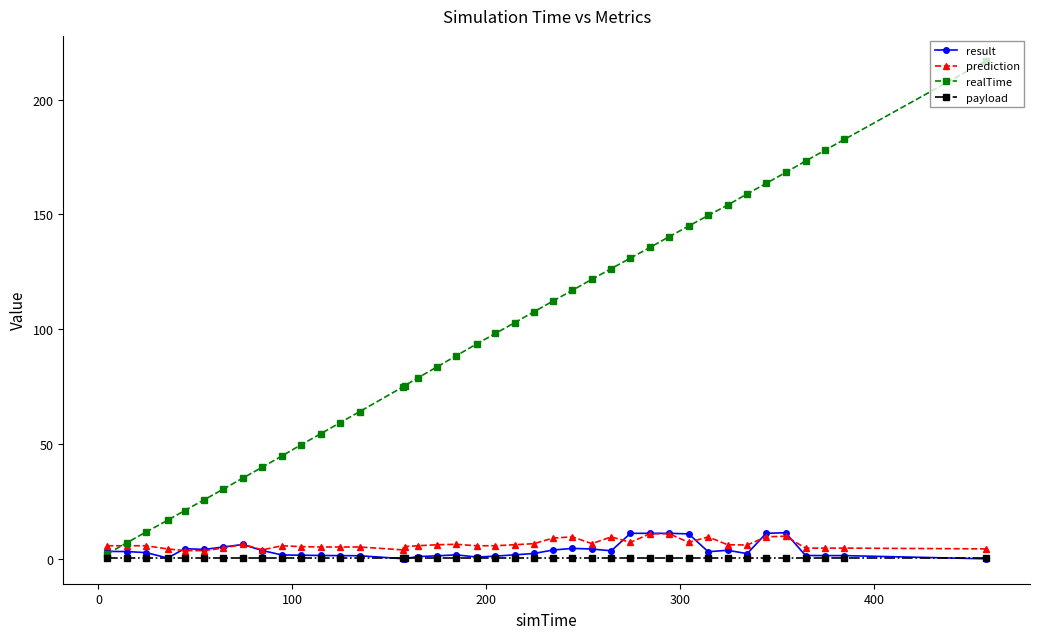

Which series has the largest range (max minus min)?

realTime